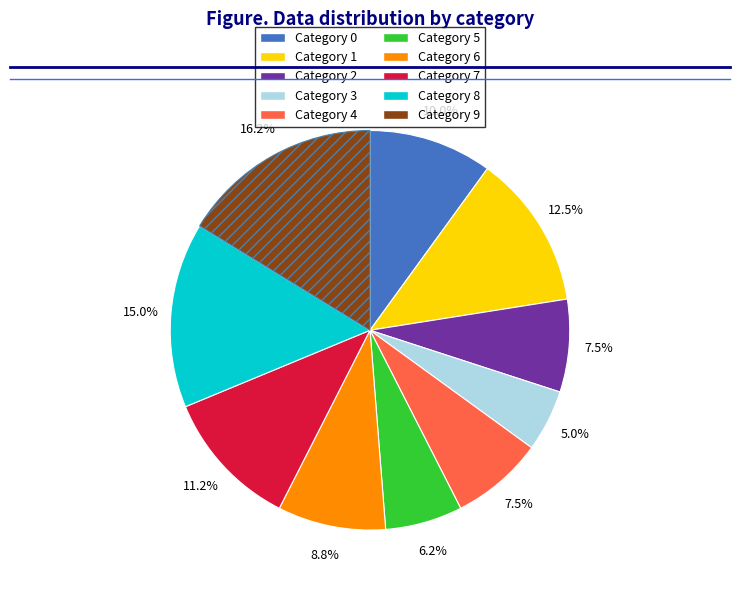

Does any single category account for the majority?

No